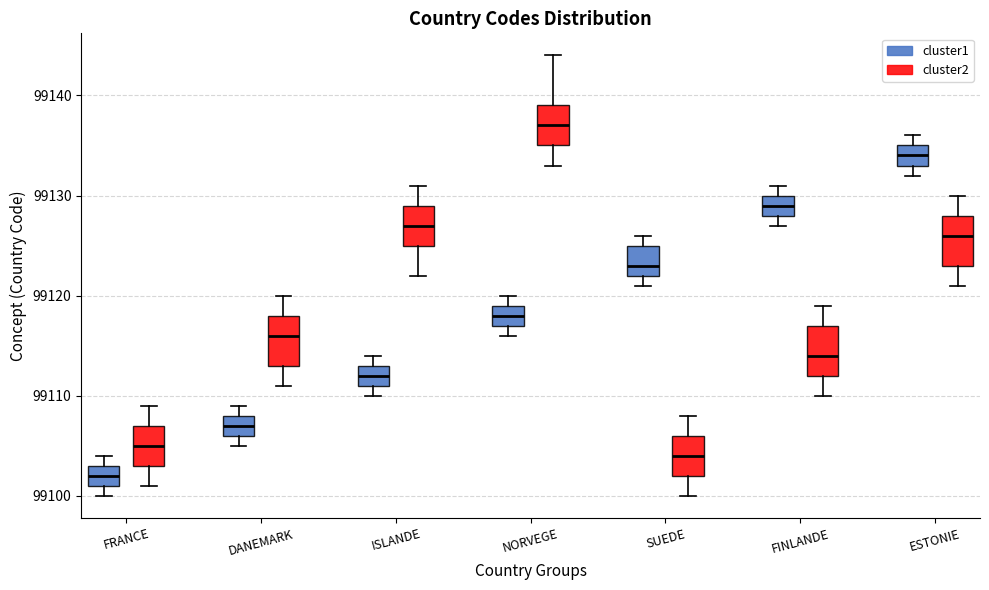

Which box has the highest median line?

NORVEGE (cluster2)